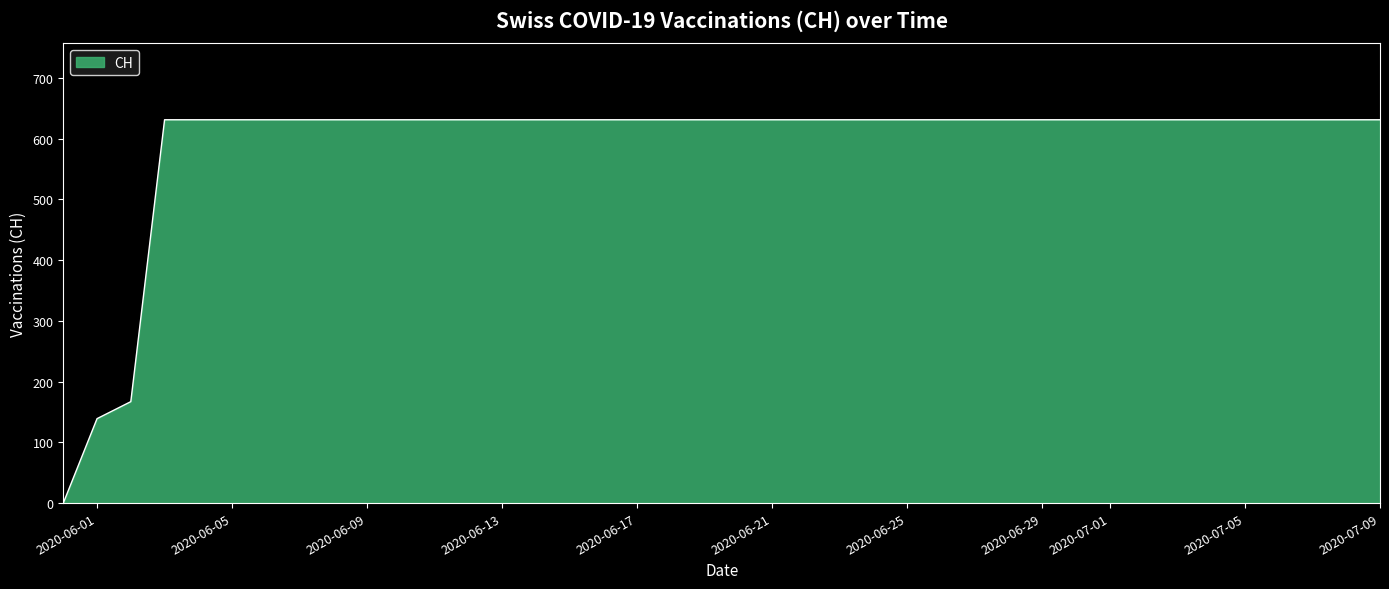

Reading left to right, list all the values displayed in this chart.

0	139	167	631	631	631	631	631	631	631	631	631	631	631	631	631	631	631	631	631	631	631	631	631	631	631	631	631	631	631	631	631	631	631	631	631	631	631	631	631